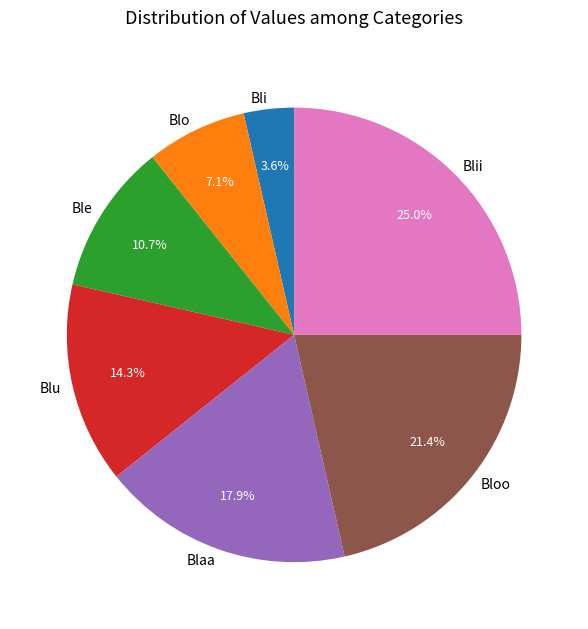

How many slices are in this pie chart?

7